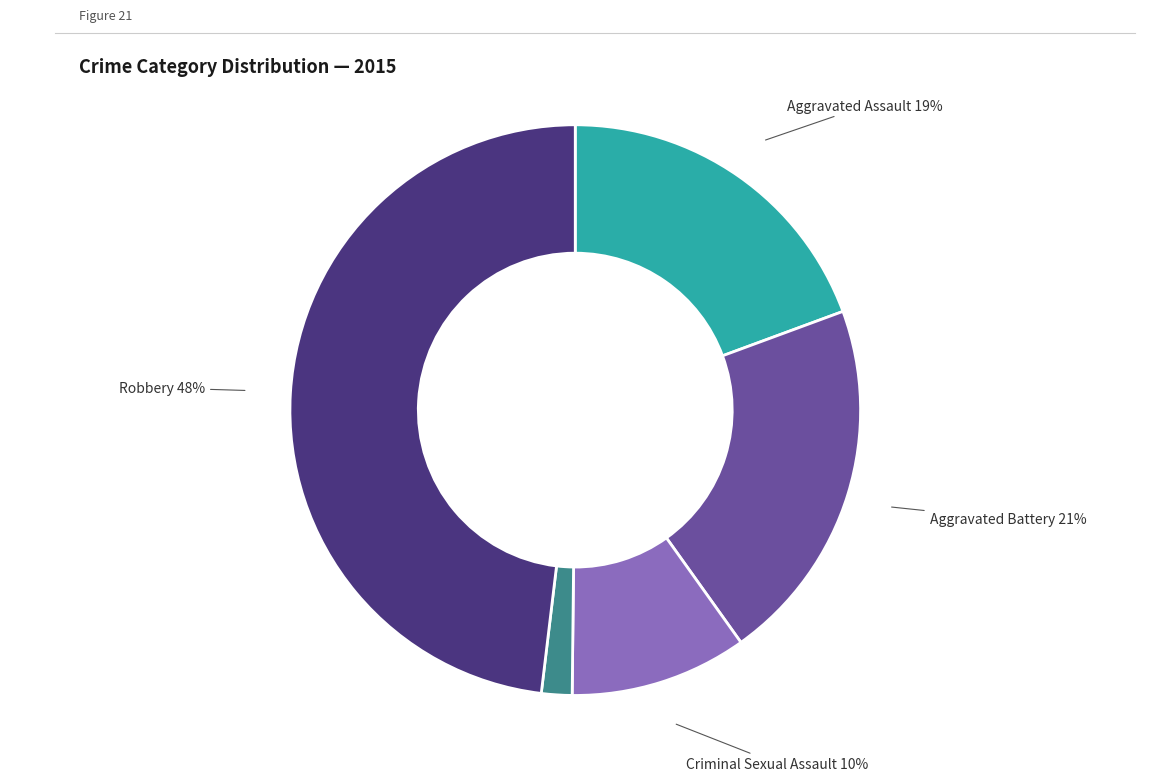

What is the ratio of the value at Robbery to the value at Aggravated Battery?

2.3